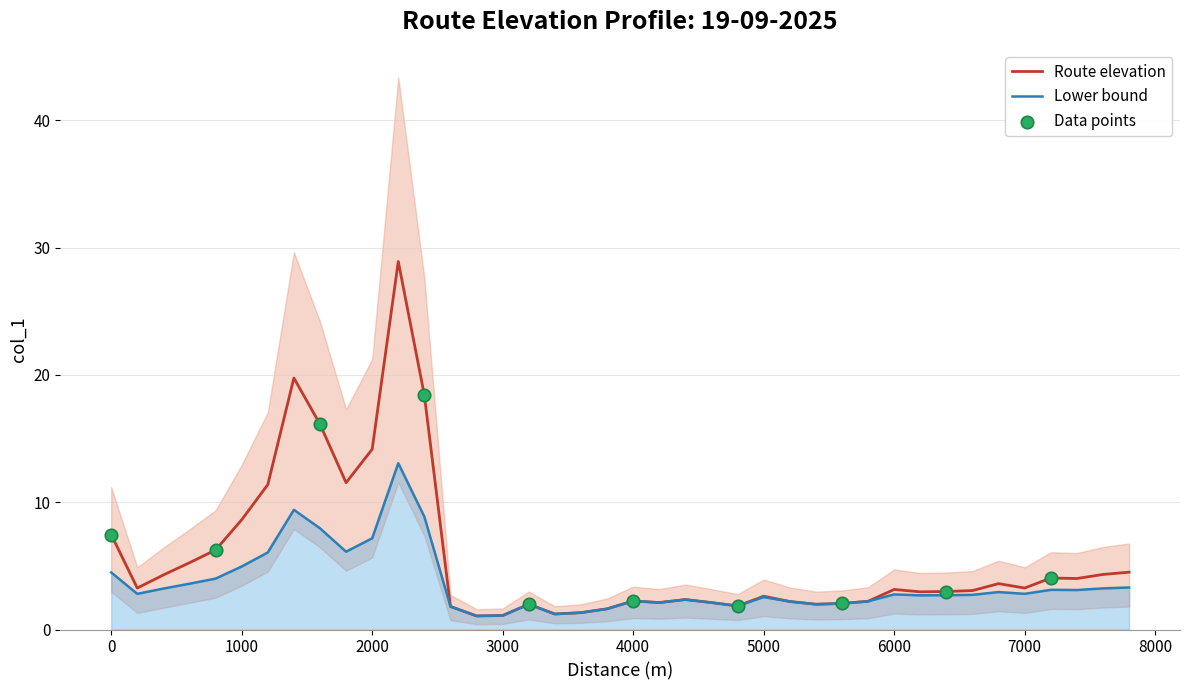

What is the highest value of the Lower bound series?

13.1